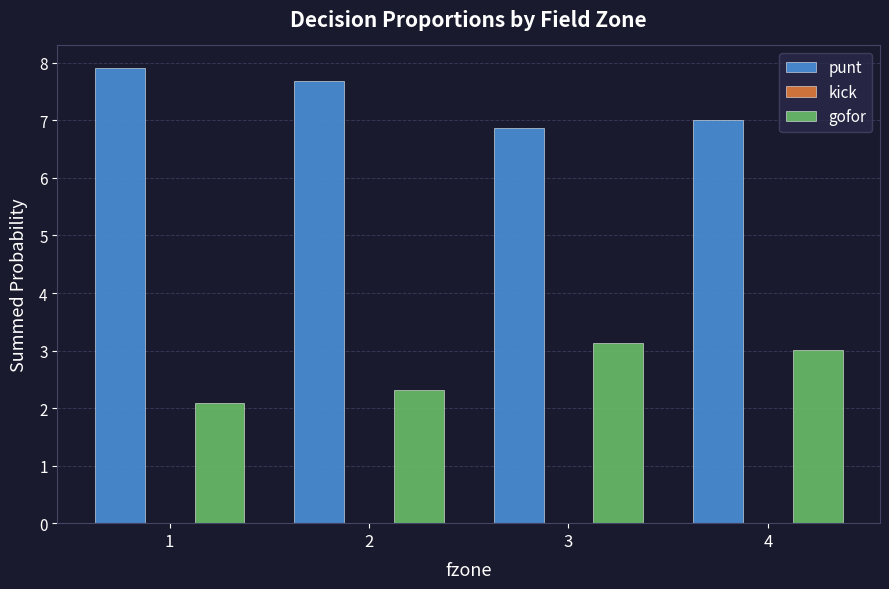

Is the value of punt at 1 greater than the value of gofor at 2?

Yes